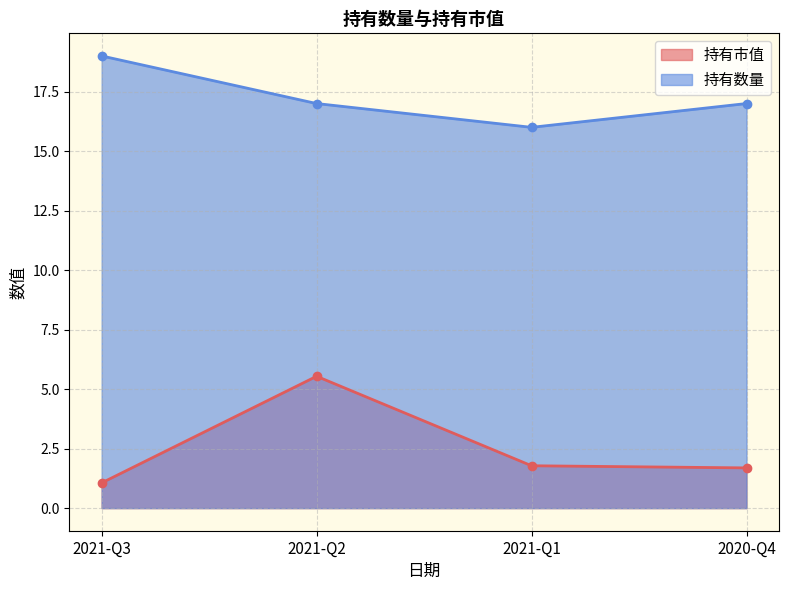

Count the 持有数量 values in the range 17 to 19.

3